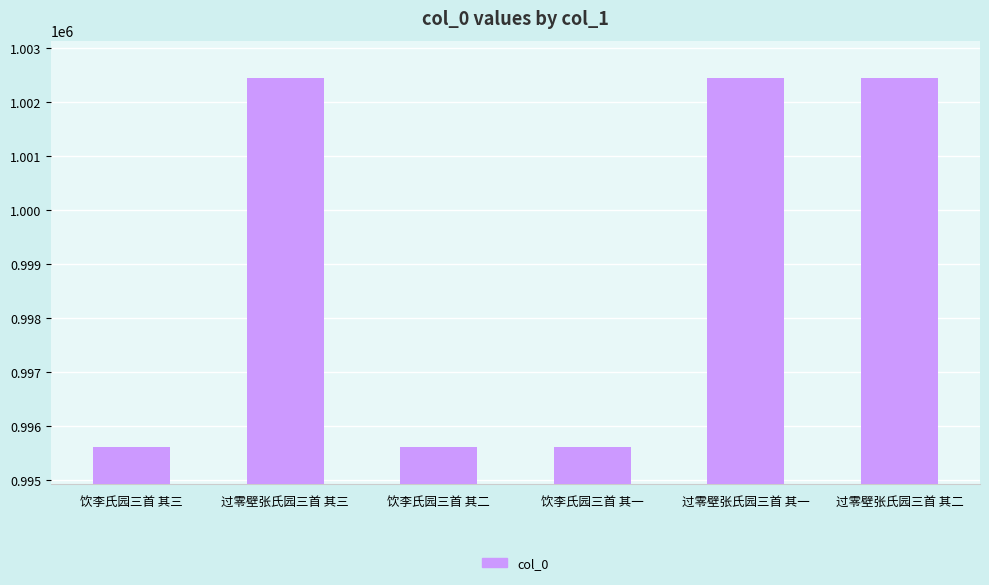

Is it true that the value at 饮李氏园三首 其三 is 995620?

True